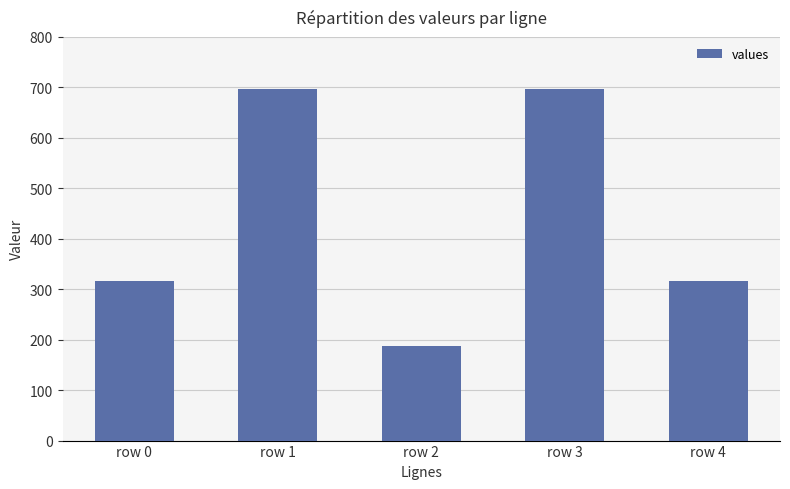

Reading right to left, list all the values displayed in this chart.

row 4=317	row 3=696	row 2=187	row 1=696	row 0=317